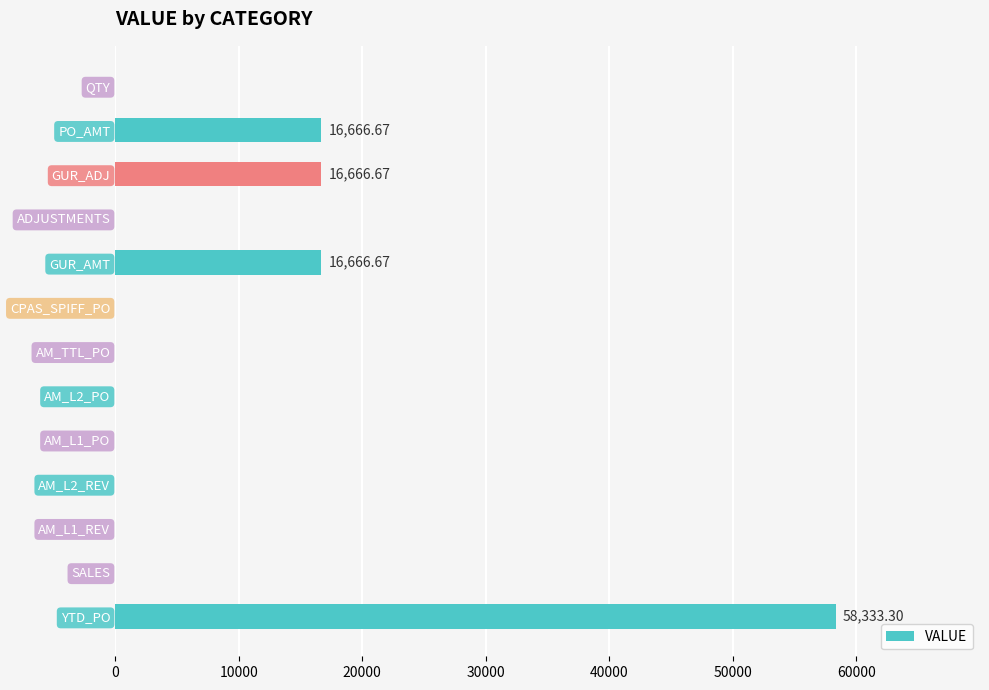

What is the sum of all values?

108333.3